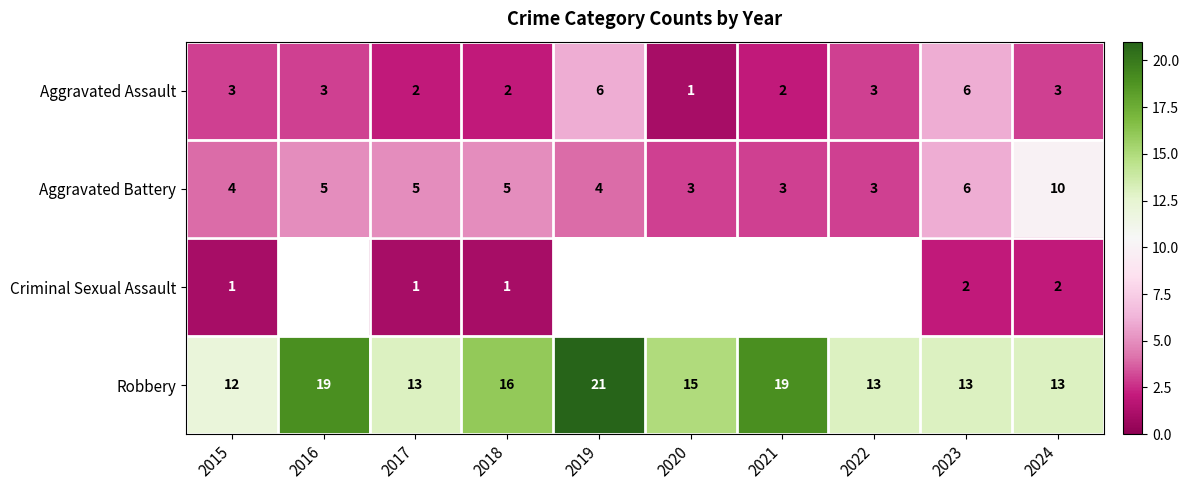

How many Aggravated Battery values are between 3 and 5?

8